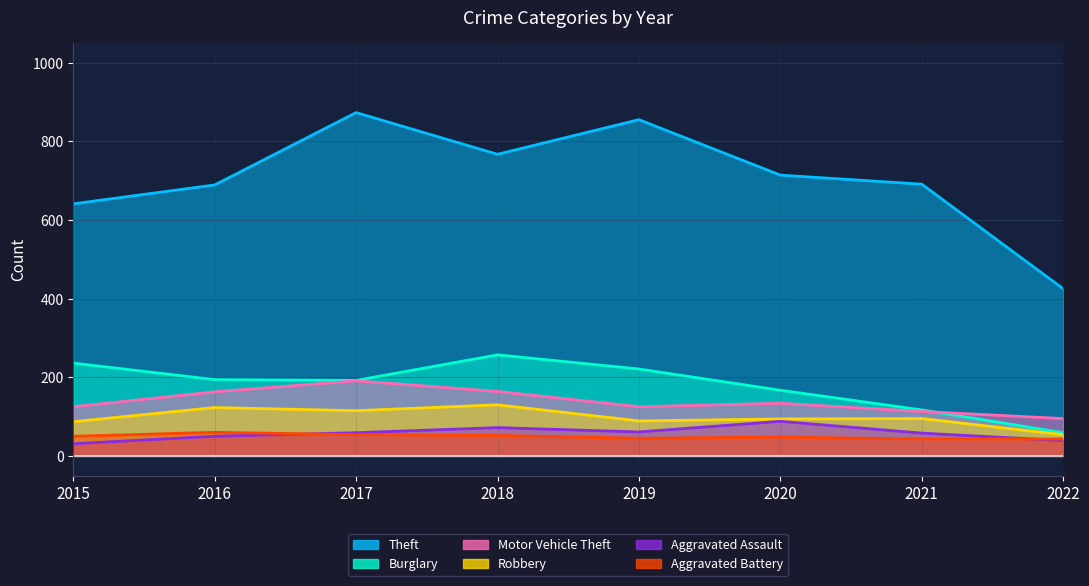

Reading left to right, transcribe all the data shown in this chart.

Theft: 641	689	873	767	855	714	691	425
Burglary: 236	194	192	257	221	167	117	59
Motor Vehicle Theft: 125	163	191	164	125	134	113	95
Robbery: 87	123	115	130	89	94	95	54
Aggravated Assault: 31	50	59	72	61	88	58	39
Aggravated Battery: 50	60	54	52	45	48	43	43